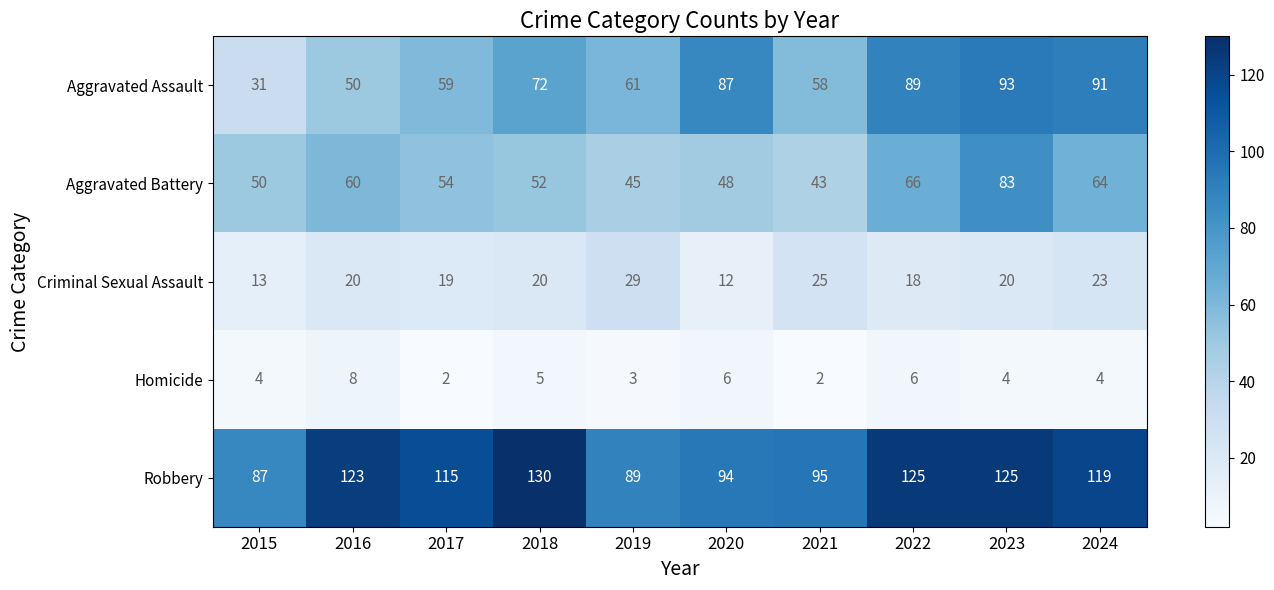

What is the minimum value for Aggravated Battery?

43